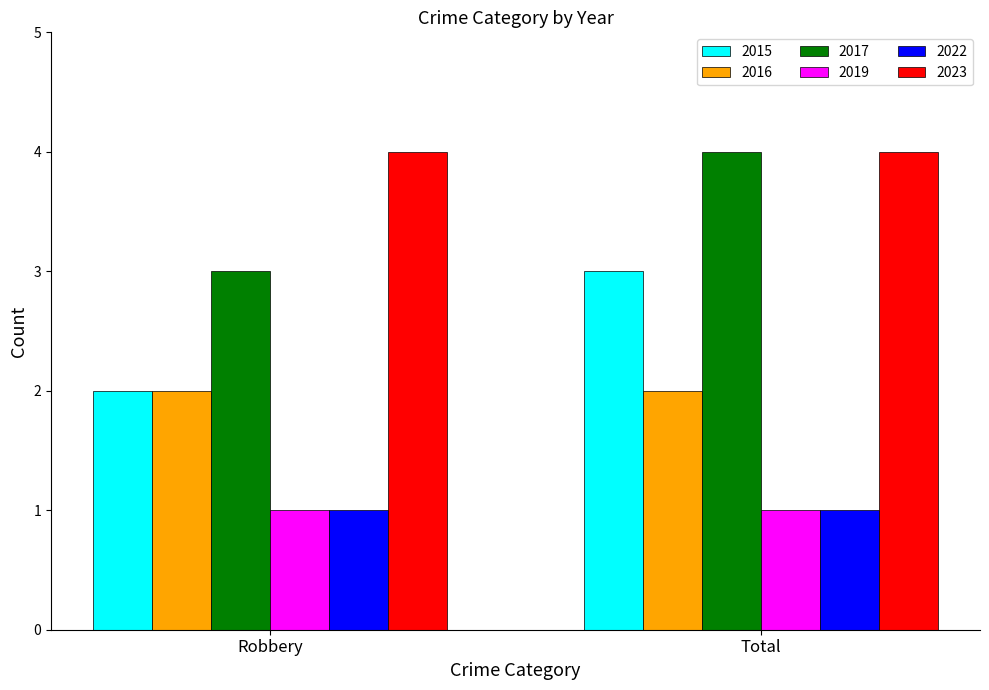

What is the value of the 2023 bar at the 1st from the left?

4